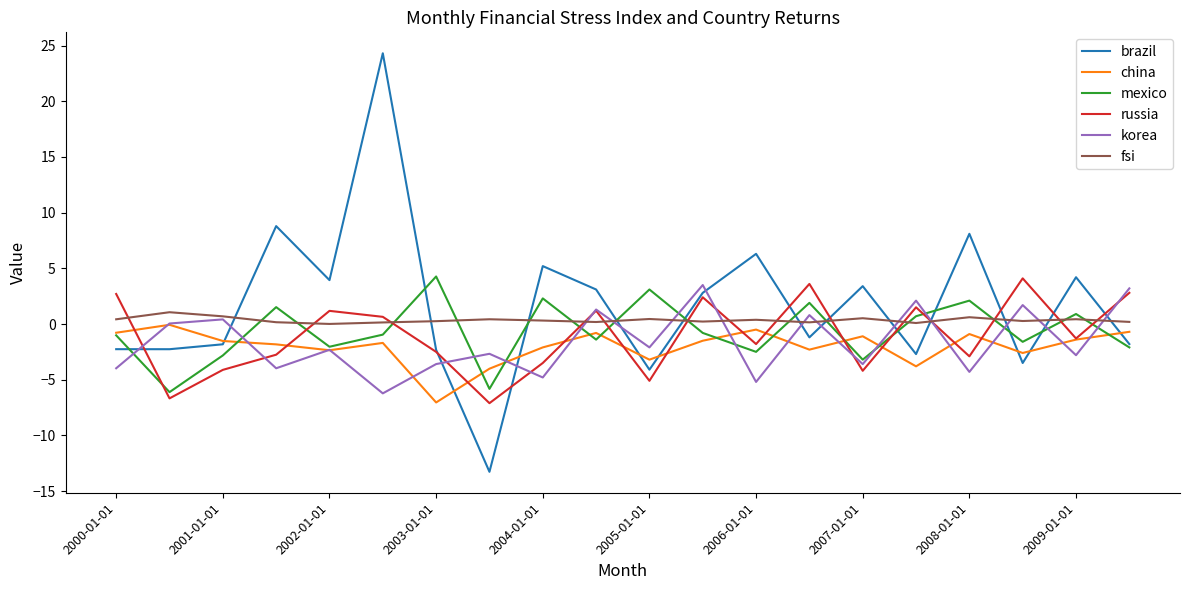

Which series ends up on top after the final intersection of brazil and fsi?

fsi